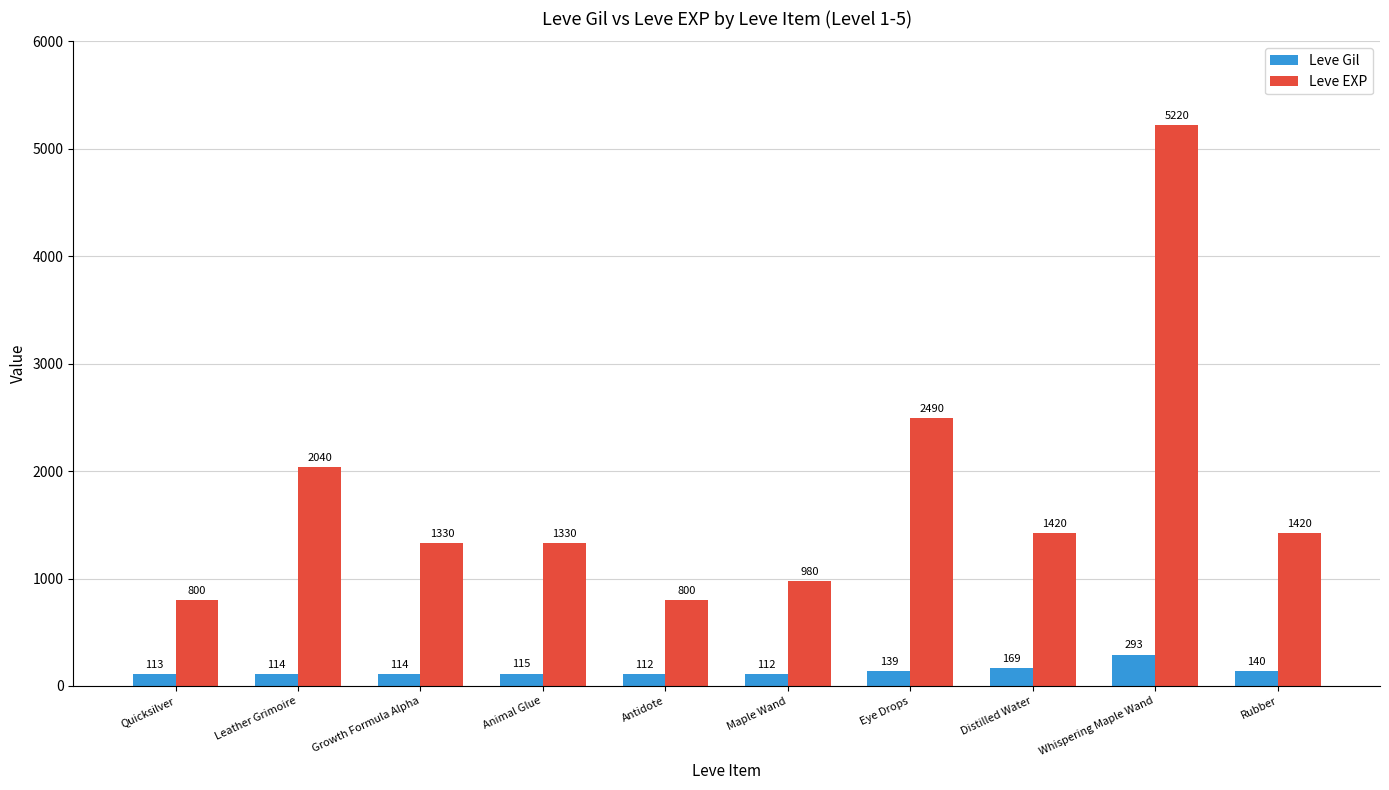

How many bars are there in each group?

2